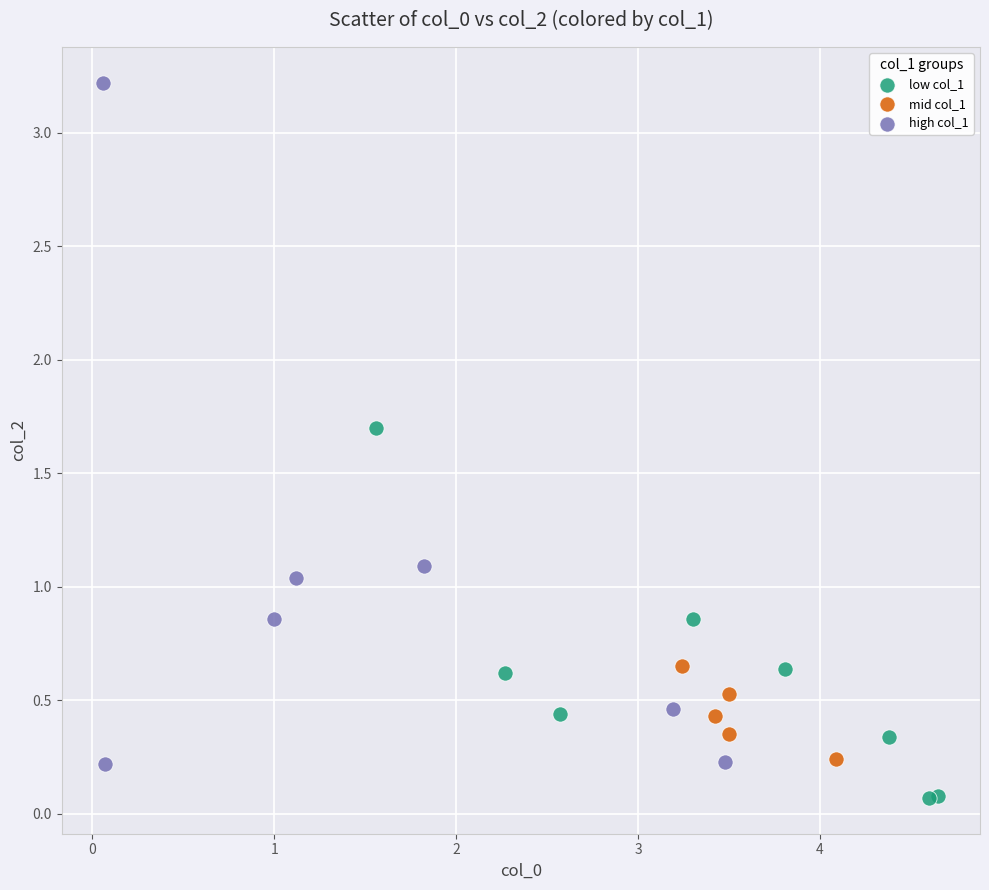

Which series has the largest Y range (max minus min)?

high col_1